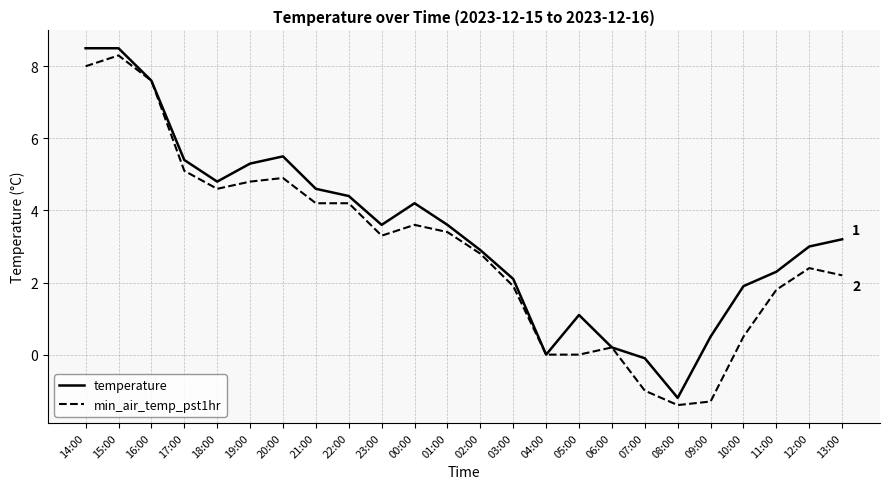

Is it true that temperature equals 3.6 at 01:00?

True